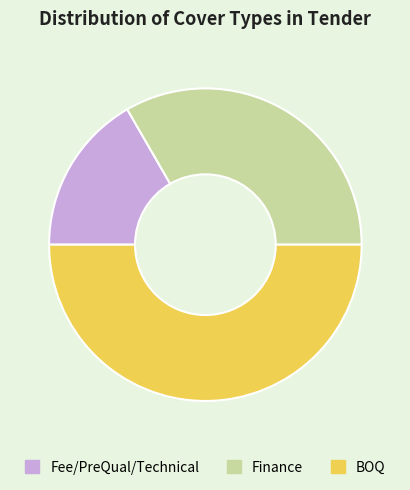

Which slice is the largest?

BOQ